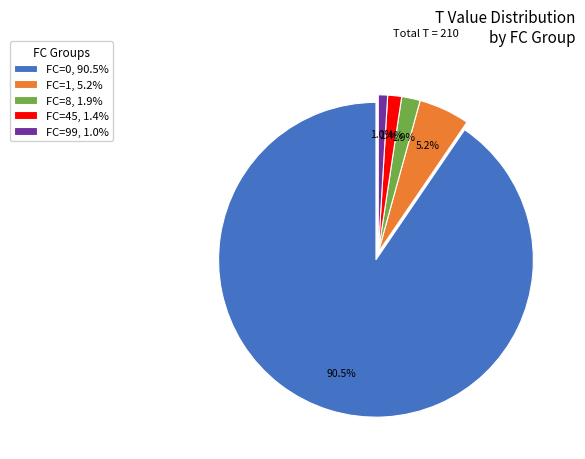

What is the largest slice in the pie chart?

FC=0, 90.5%